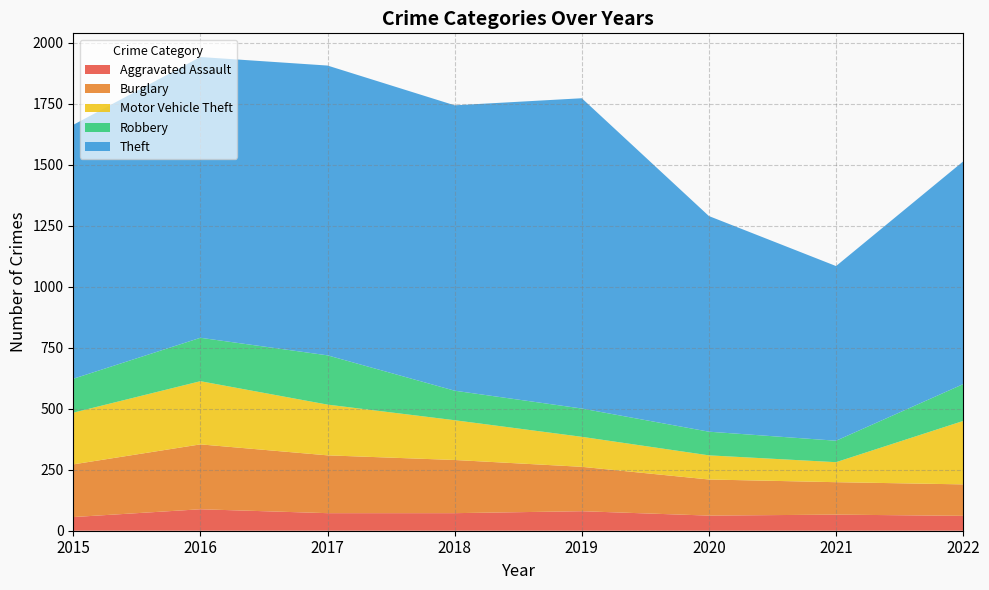

Reading left to right, extract all data points from this chart.

Aggravated Assault: 56	88	72	72	80	62	66	61
Burglary: 216	266	237	218	182	148	133	129
Motor Vehicle Theft: 212	259	208	163	123	99	82	260
Robbery: 139	178	202	121	116	97	88	151
Theft: 1041	1151	1188	1170	1272	884	716	913